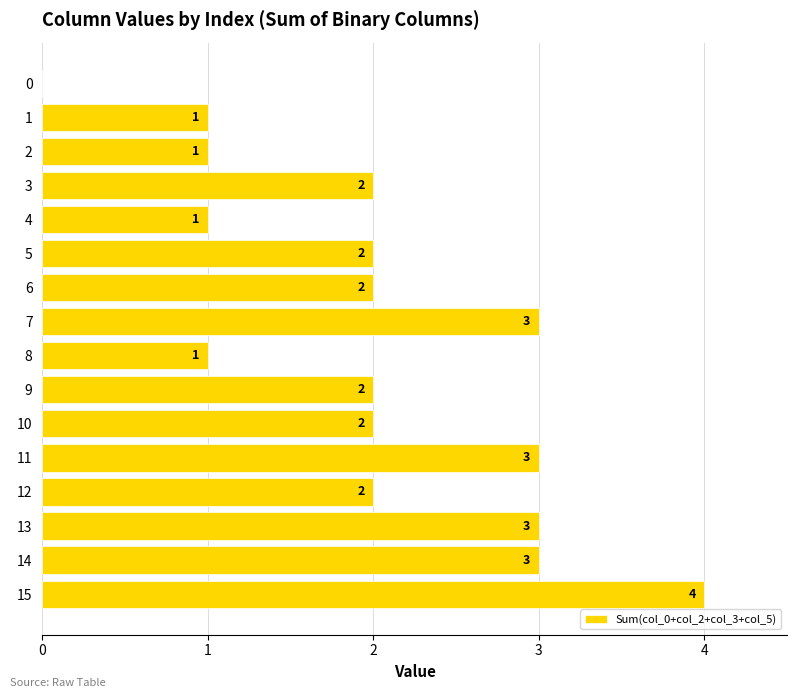

What is the sum of all values?

32